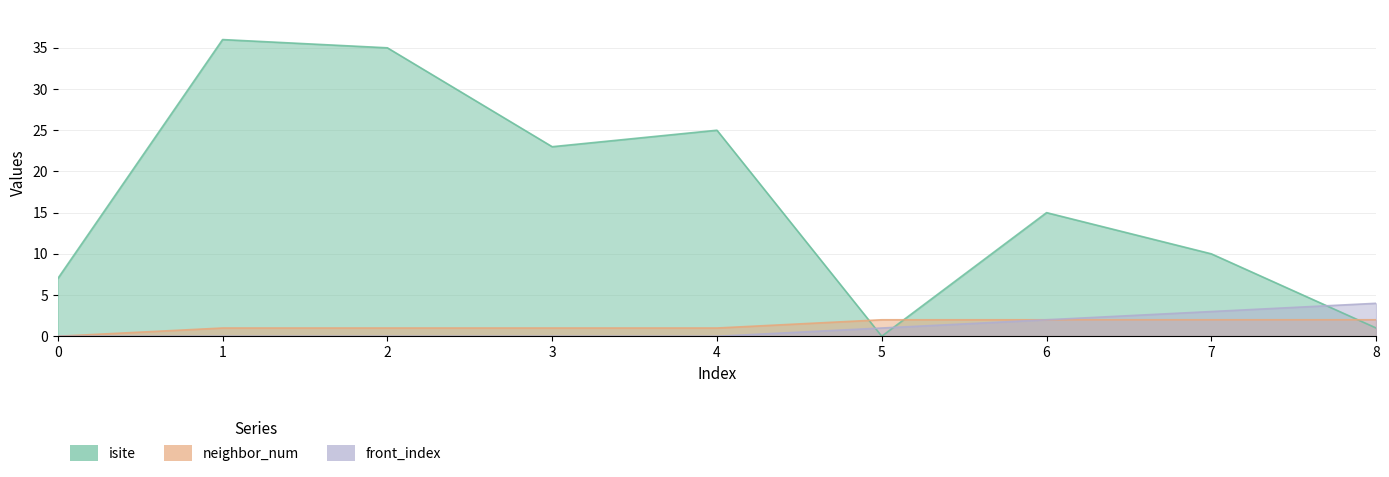

Which has a higher value, 7 or 1?

1